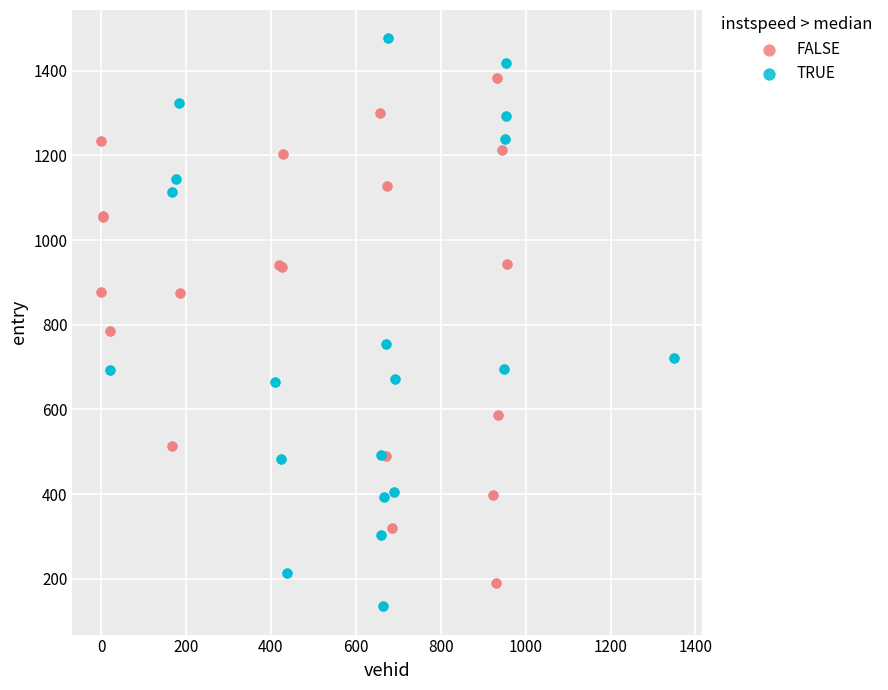

Which series contains the highest Y value?

TRUE